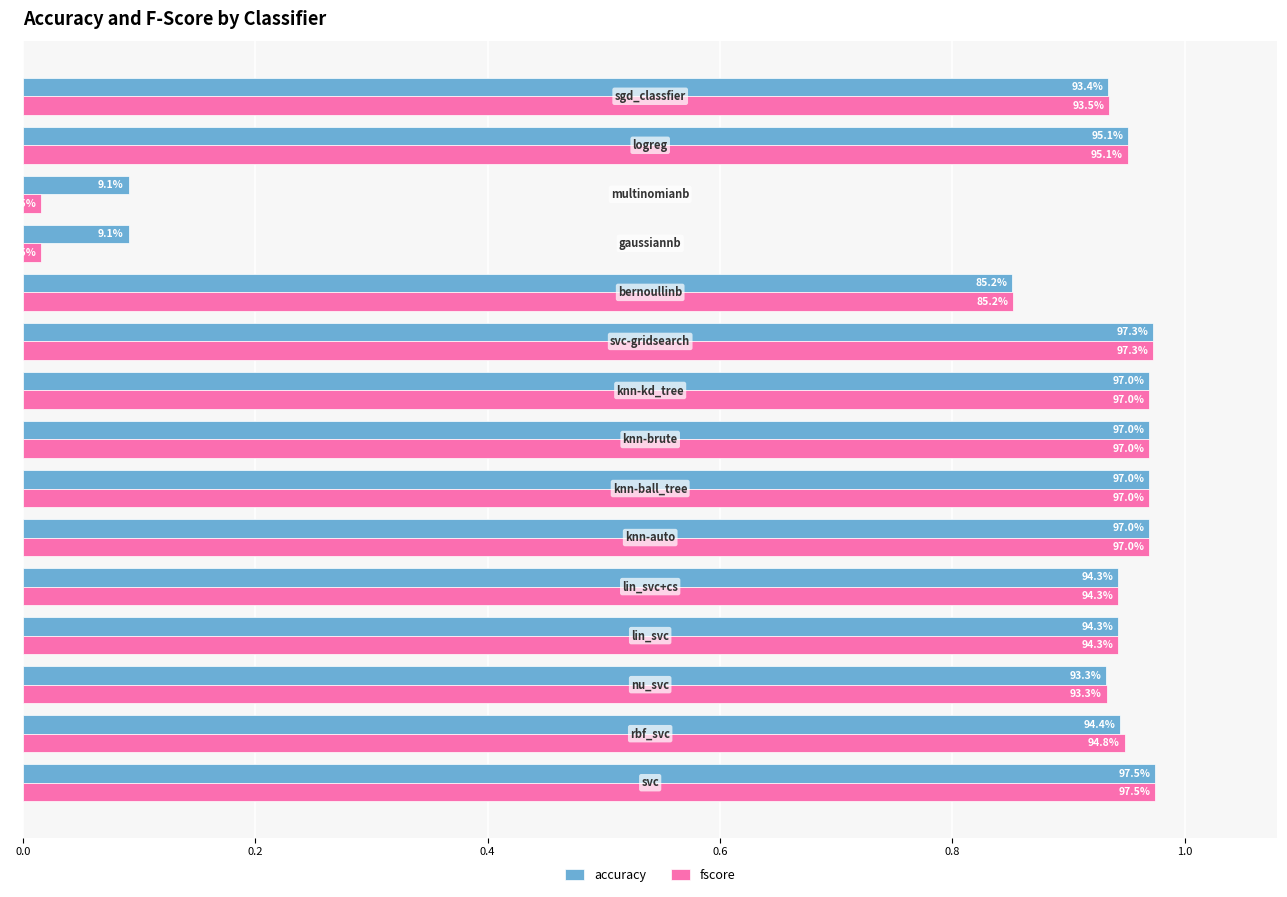

What are all the series names shown in the legend?

accuracy, fscore